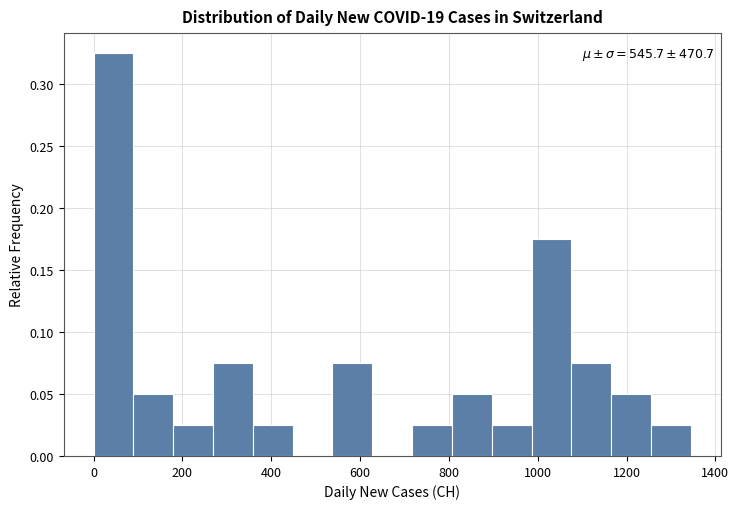

Which range on the x-axis has the tallest bar?

0 to 80